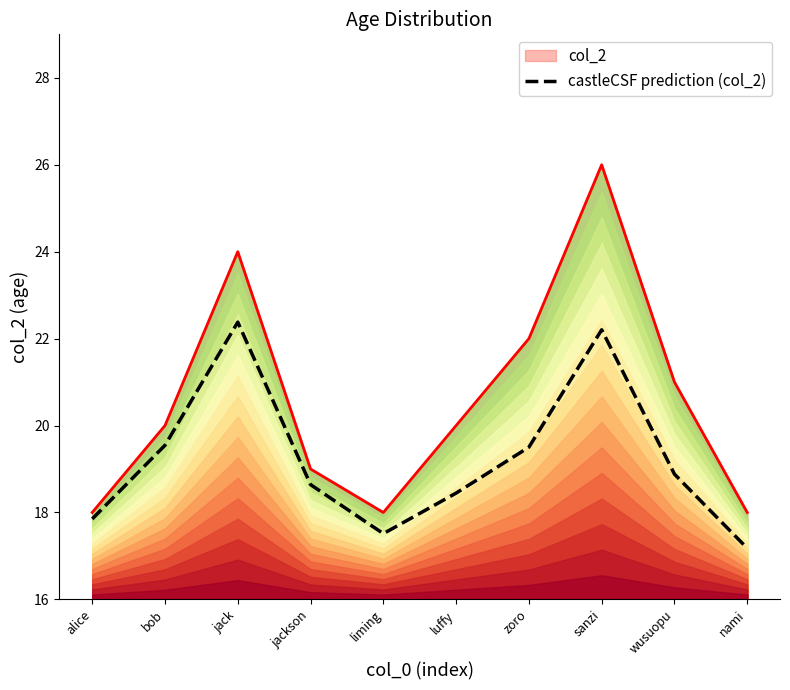

List the labels in order of value, largest first.

jack, sanzi, bob, zoro, wusuopu, jackson, luffy, alice, liming, nami